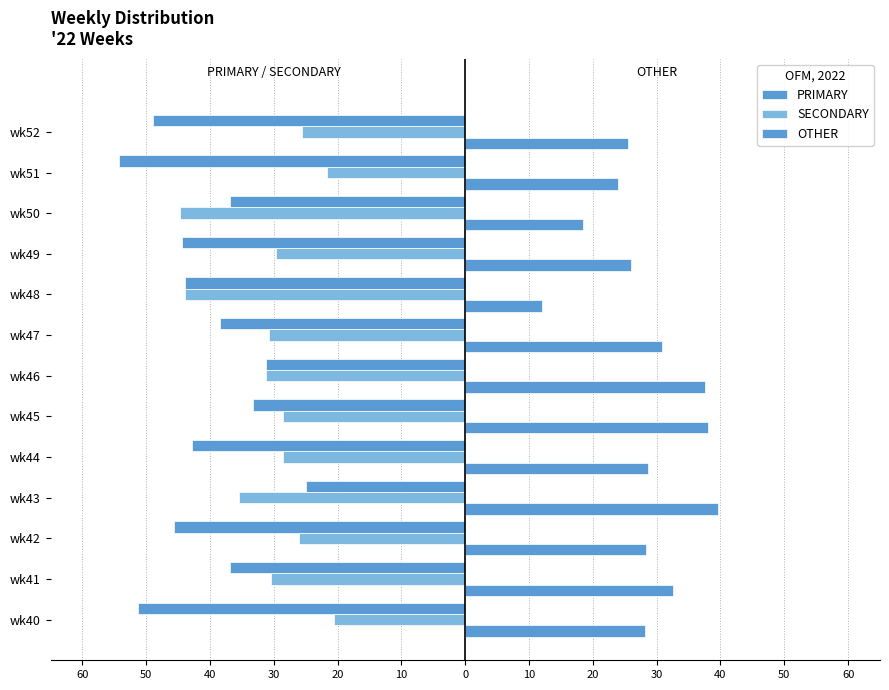

What is the maximum value for PRIMARY?

-25.0